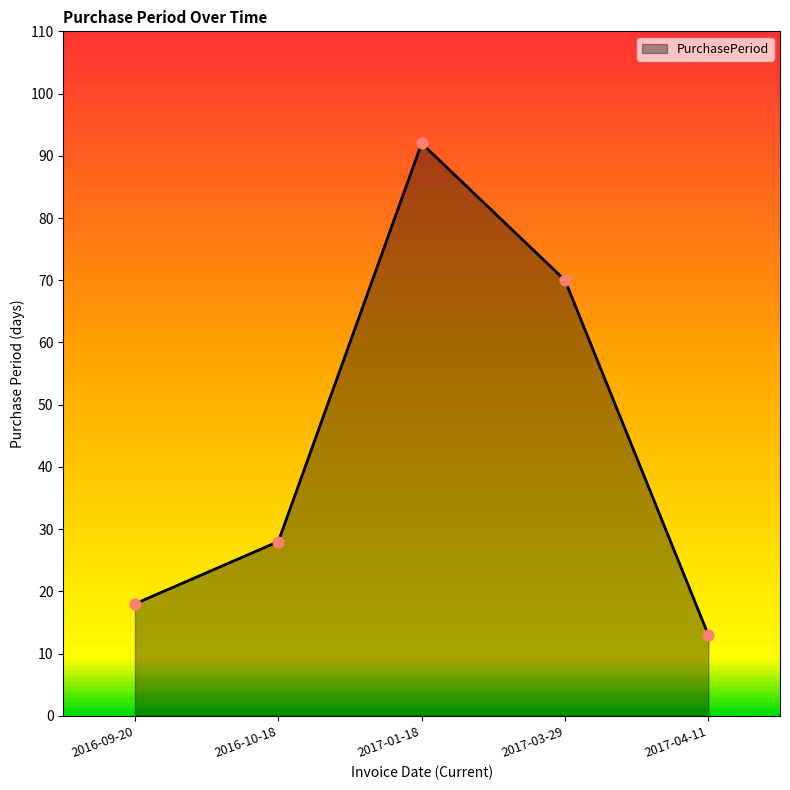

What is the change in value from 2016-09-20 to 2017-04-11?

-5